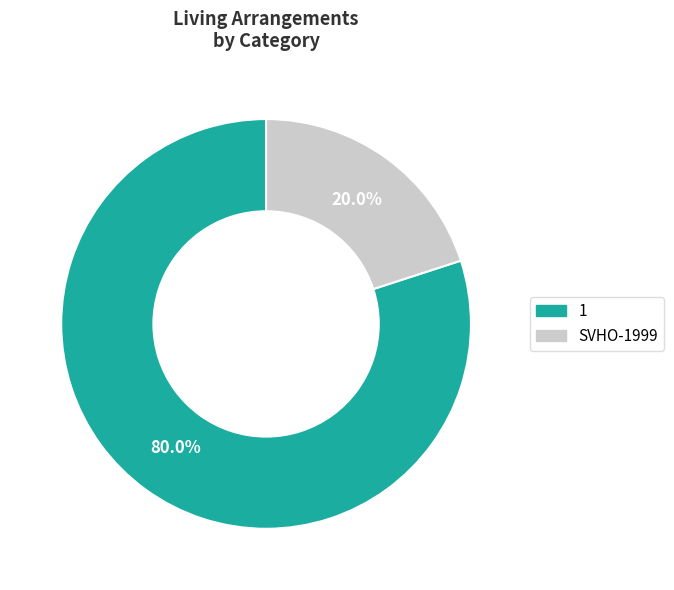

True or false: SVHO-1999 accounts for 20% of the total.

True